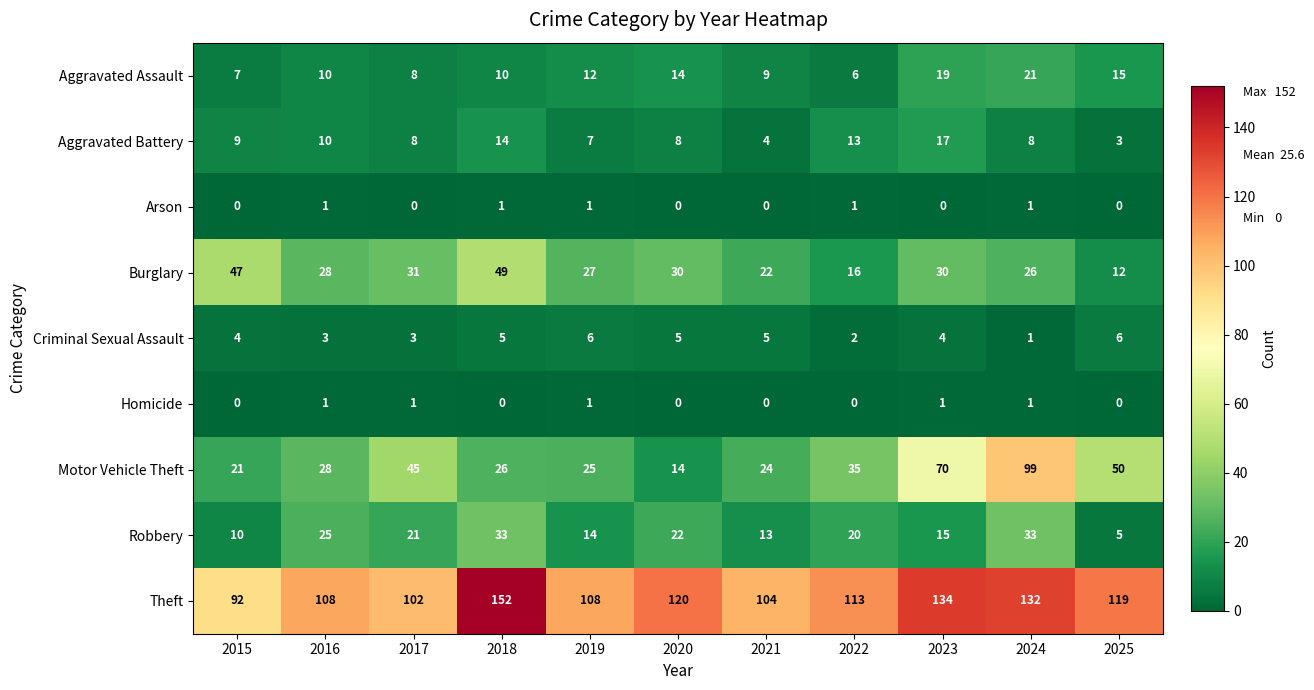

Which series changed the most between 2015 and 2018?

Theft